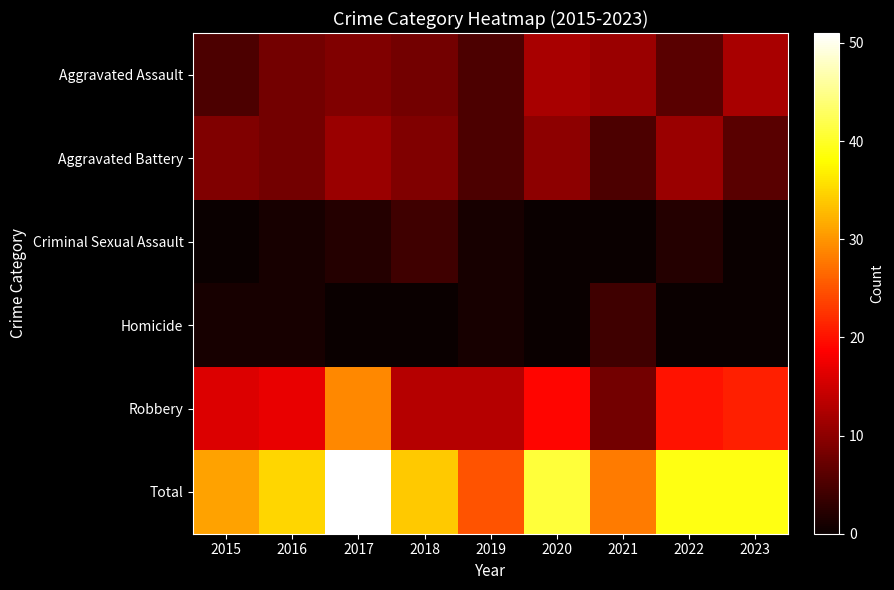

What is the maximum value shown in the chart?

51